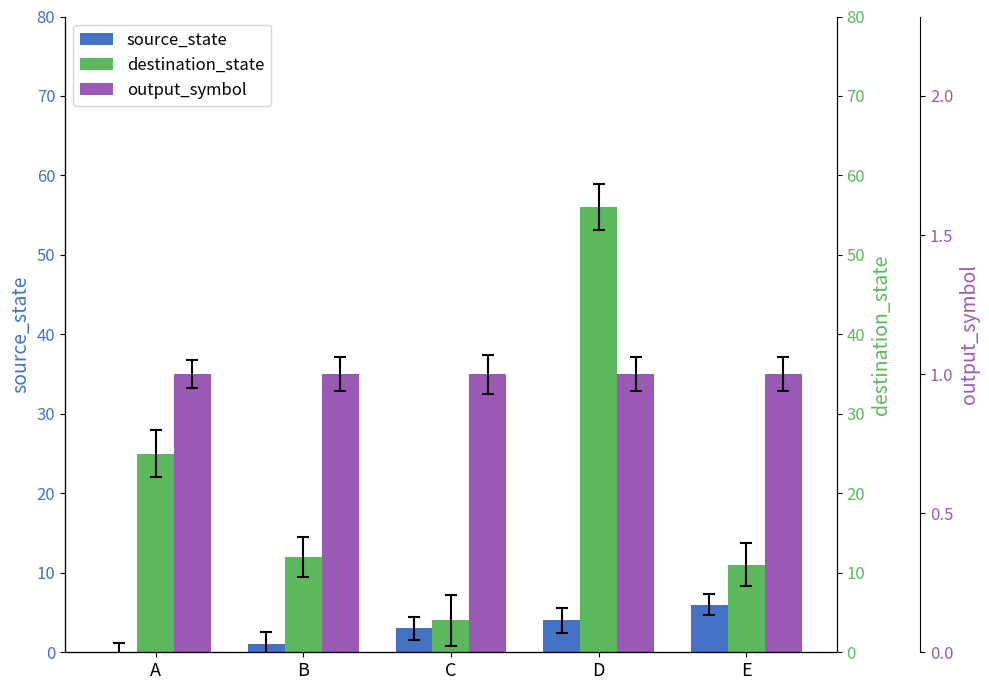

Does the chart contain any negative values?

No